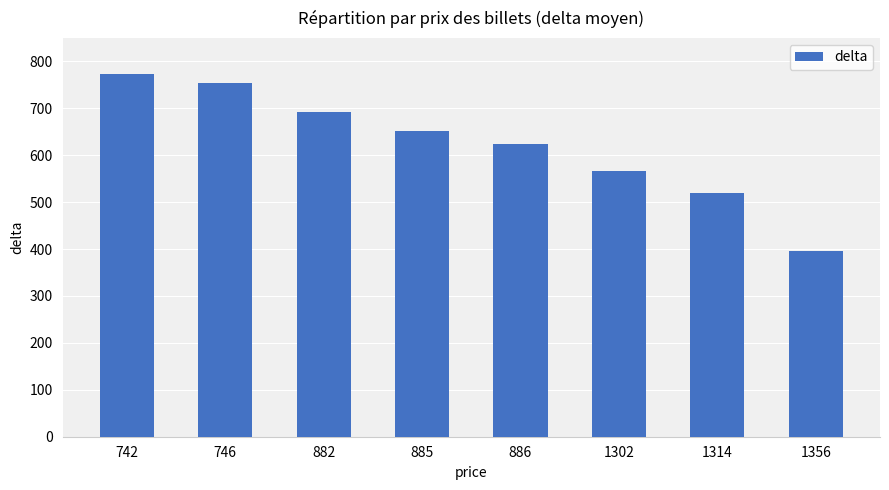

Which category has the highest value across all series?

742